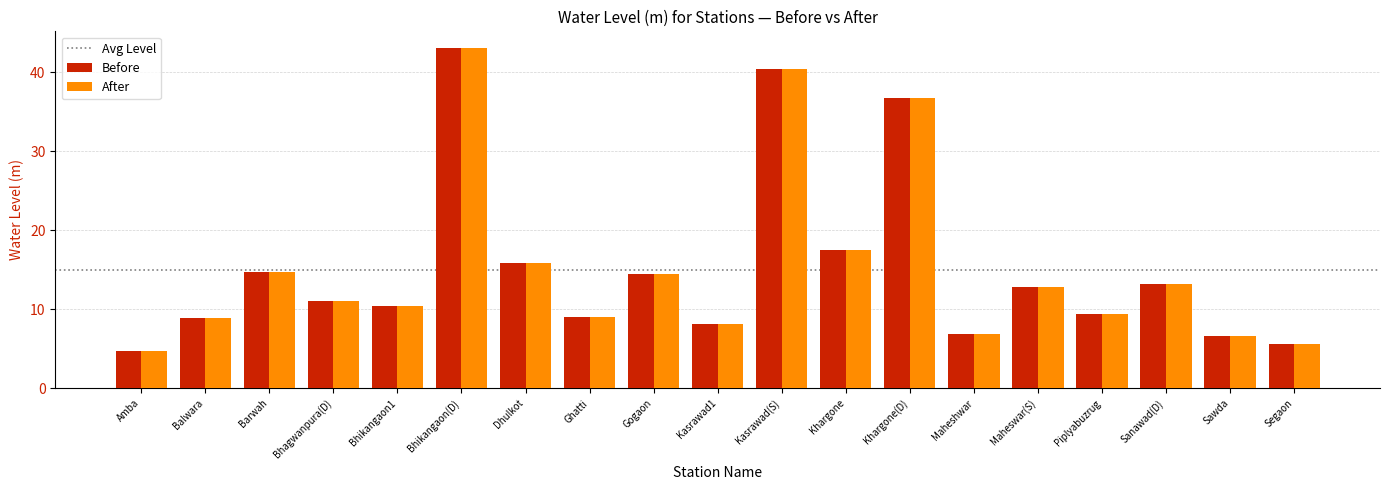

What is the label of the 13th bar from the left?

Khargone(D)